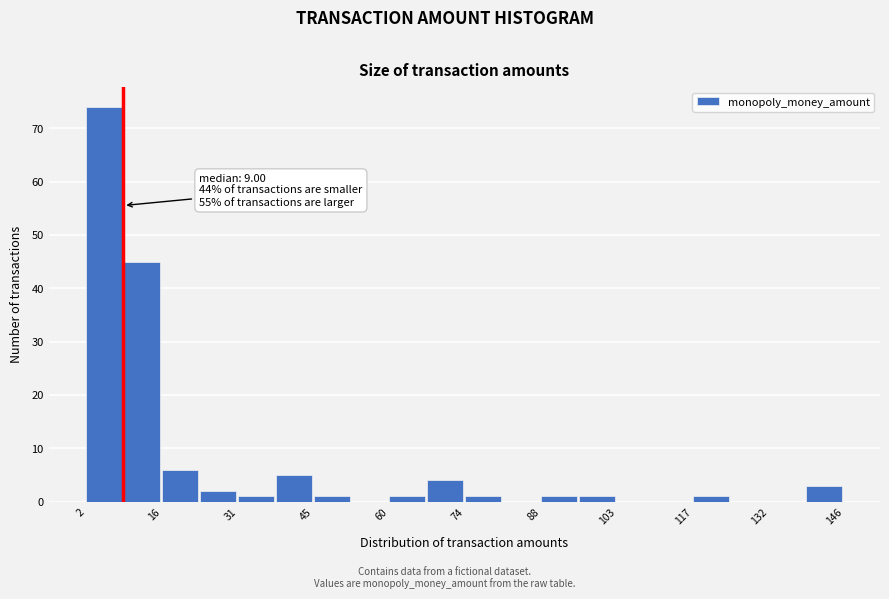

Read against the x-axis, roughly where is the centre of the tallest bar?

6